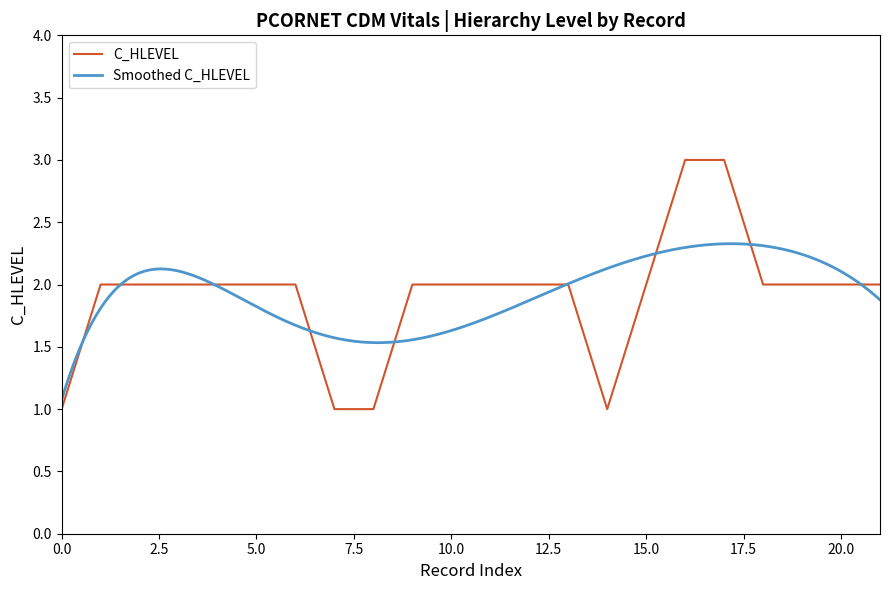

True or false: the data shows 3 at 2001-01-01.

False